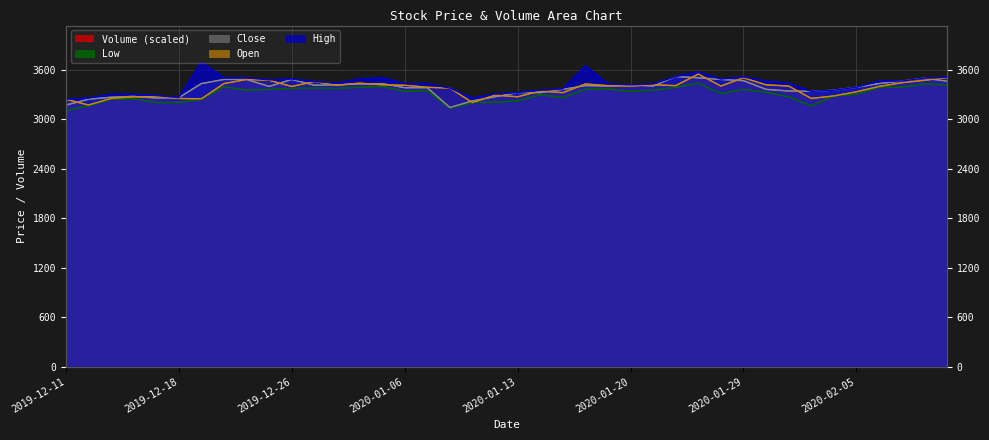

List the series in order of their peak value, lowest first.

Low, Close, Open, High